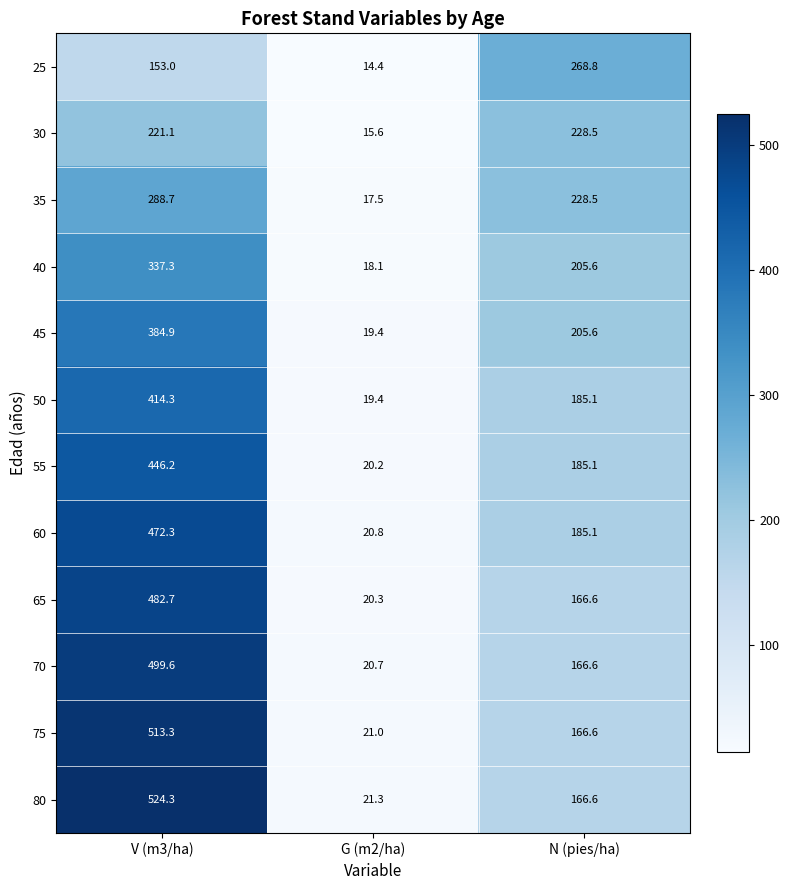

Rank the series at V (m3/ha) from highest to lowest value.

80, 75, 70, 65, 60, 55, 50, 45, 40, 35, 30, 25